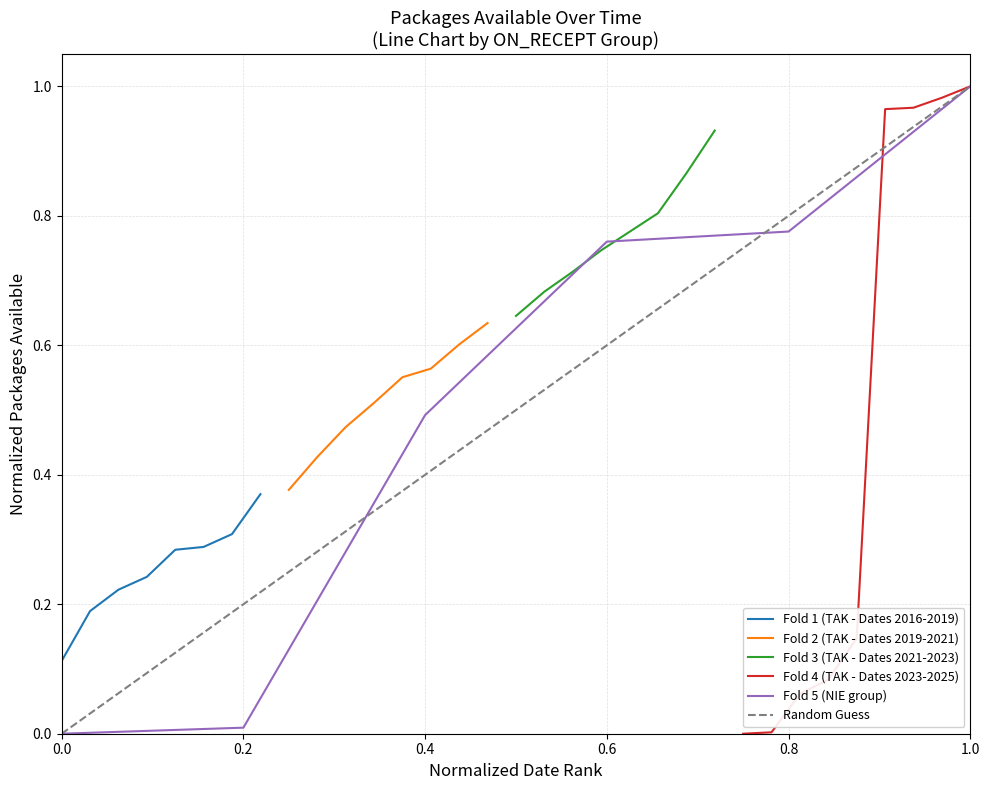

The value of Fold 5 (NIE group) at 0.8 is 0.3. True or false?

False